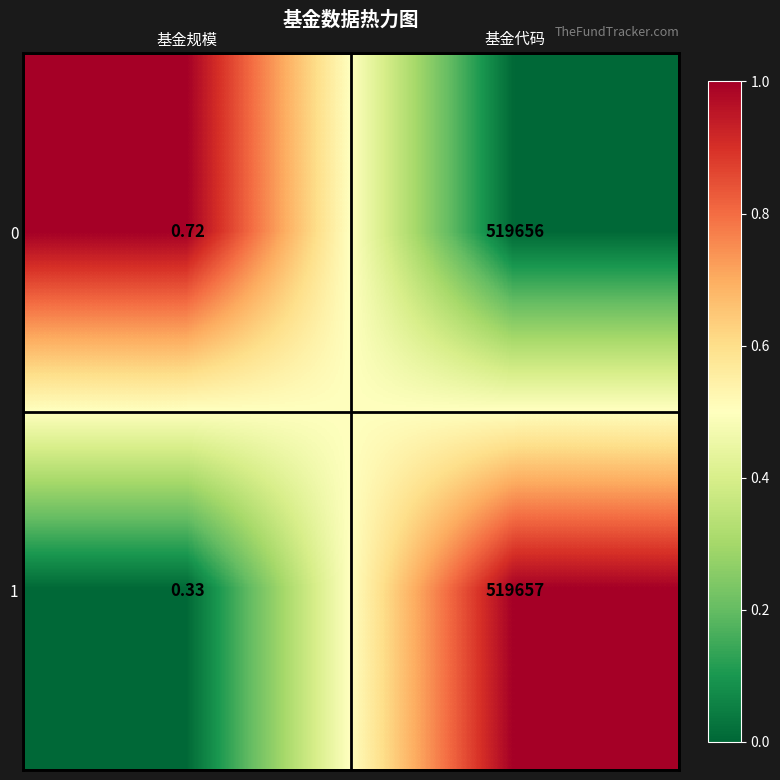

At which category does the chart reach its minimum across all series?

基金规模